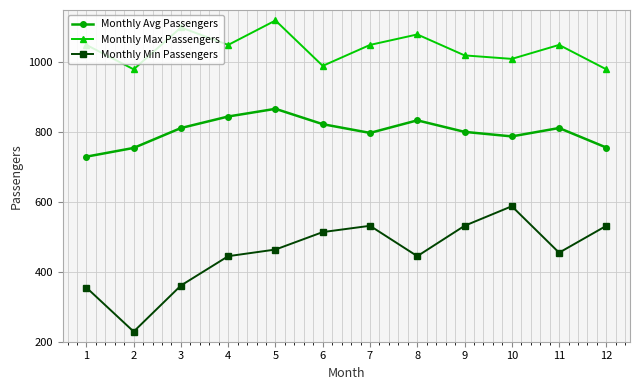

Read the Monthly Max Passengers value at 2.

980